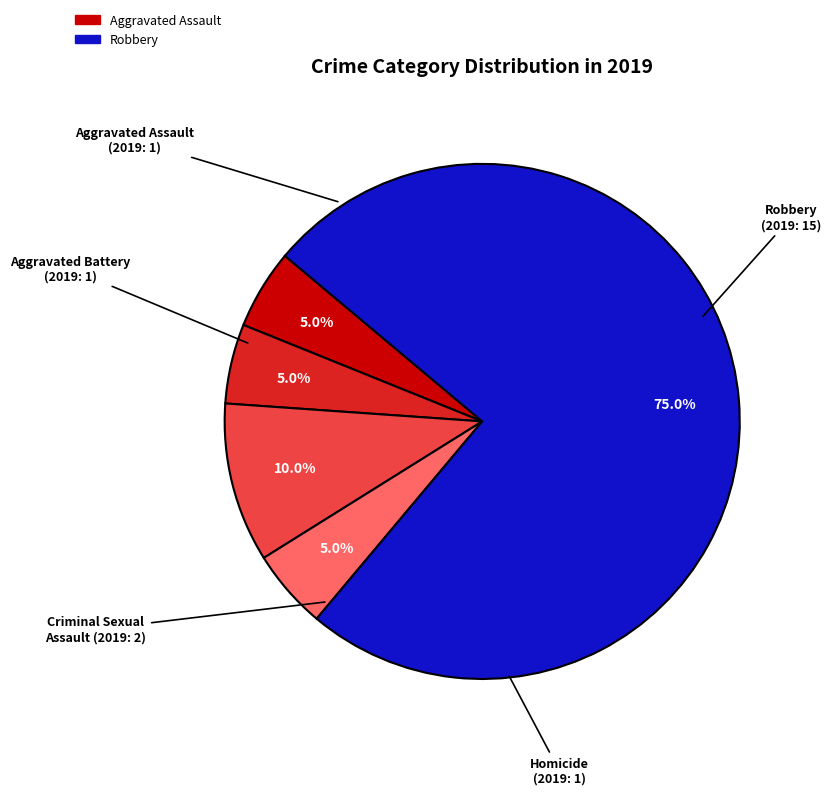

How much of the chart is everything except Aggravated Battery?

95.0%